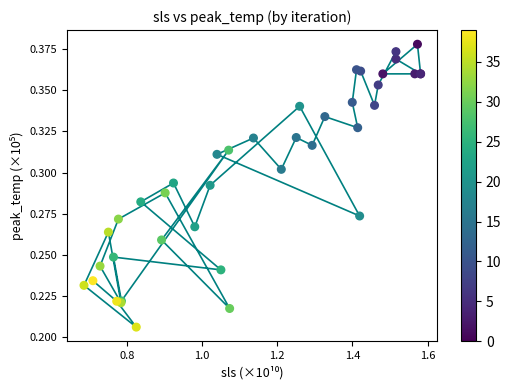

Which series has the largest total across all categories?

trajectory